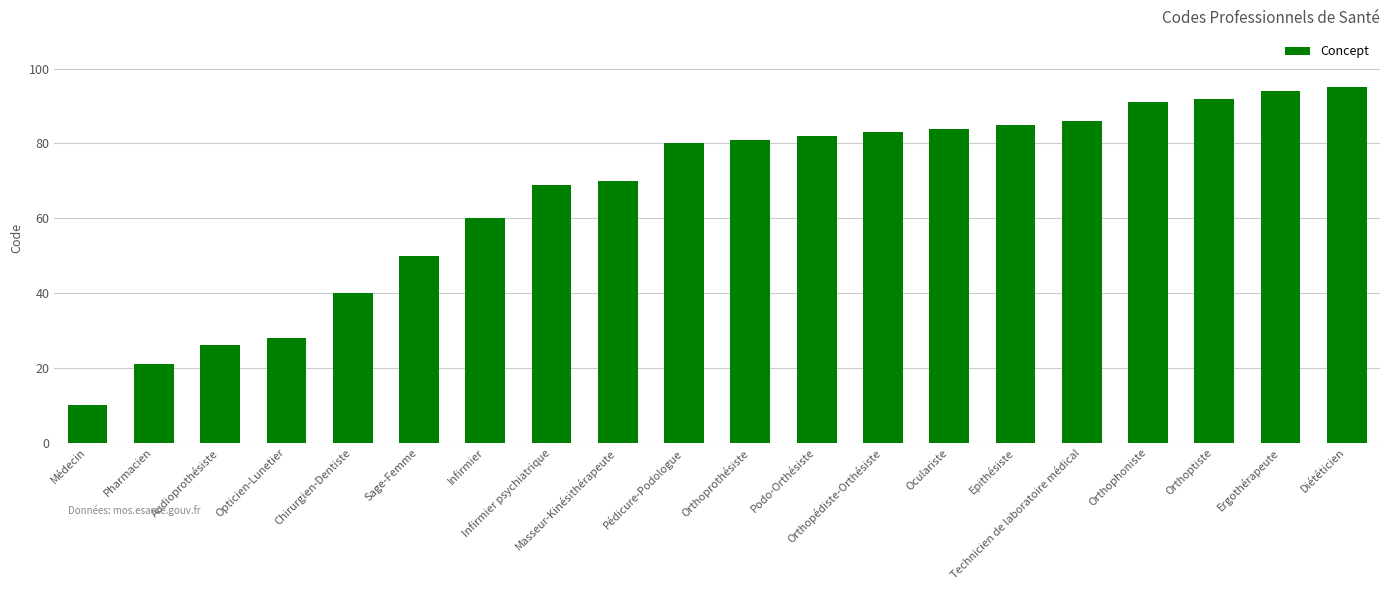

What position from the left is Infirmier?

7